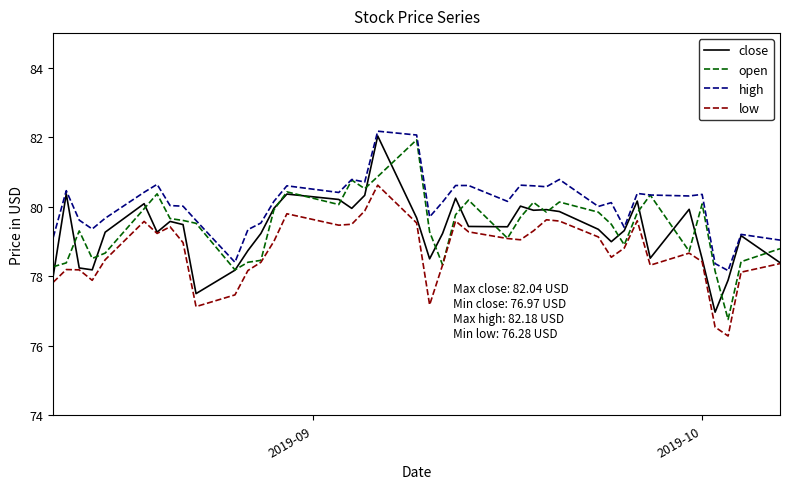

Which series has the largest range (max minus min)?

open